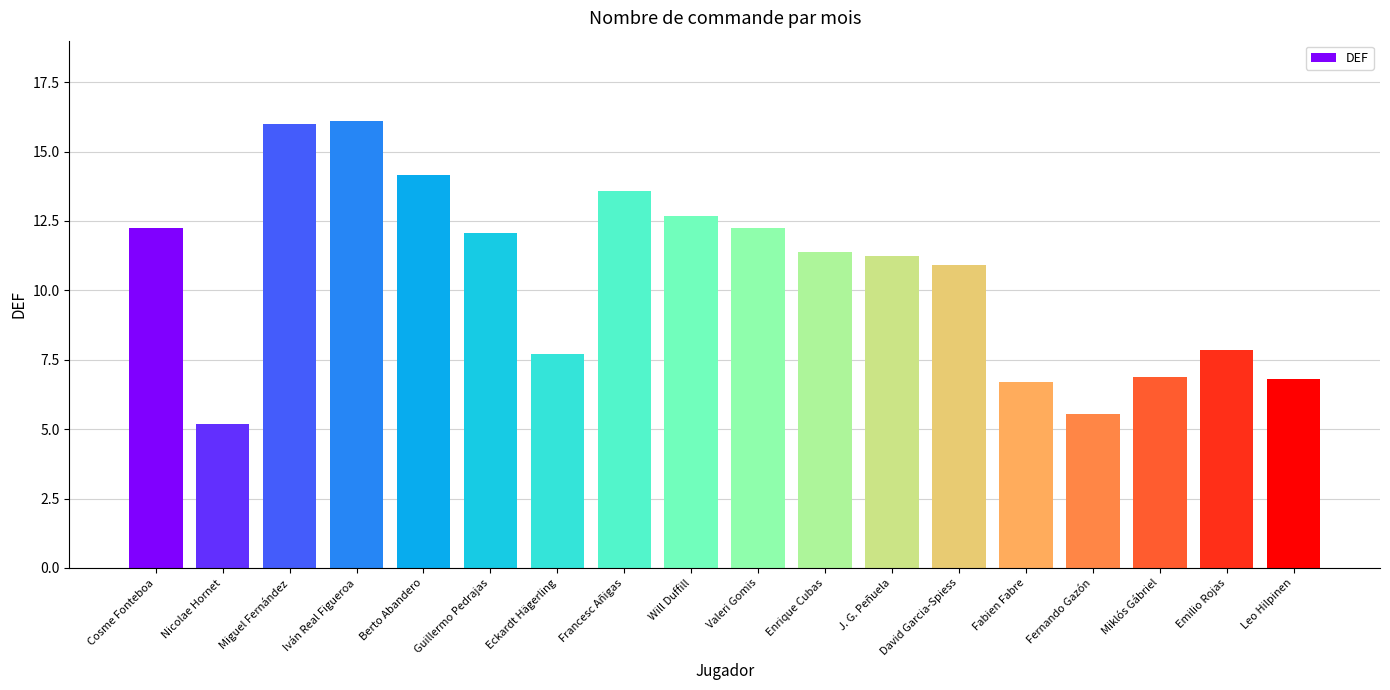

What is the maximum value shown in the chart?

16.1